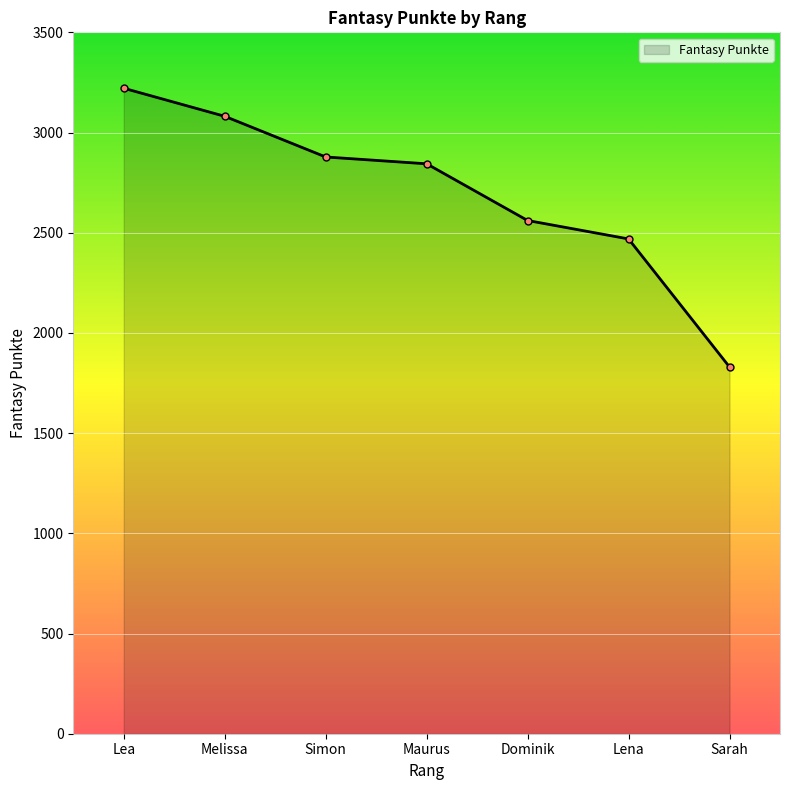

What is the label of the 4th point from the left?

Maurus